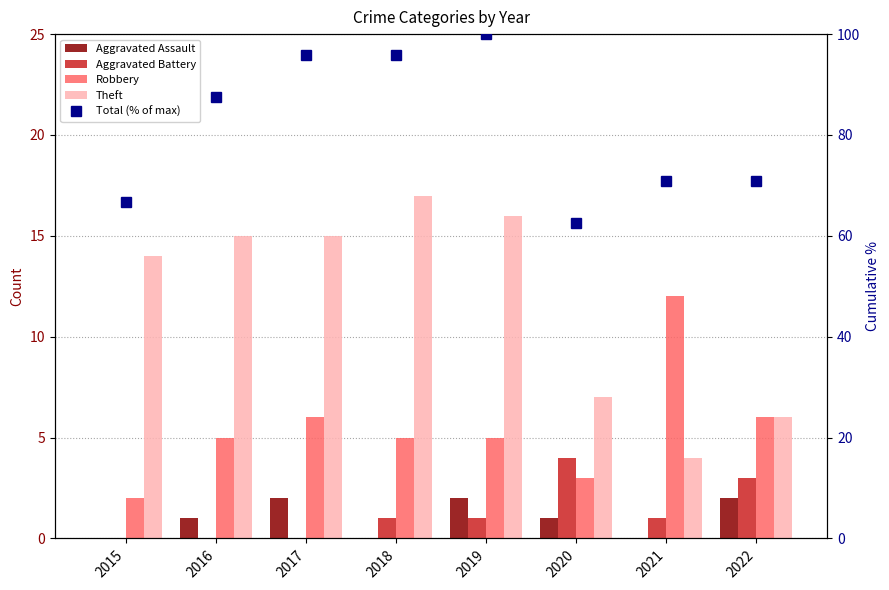

The Robbery series shows 2.0 at 2015. True or false?

True